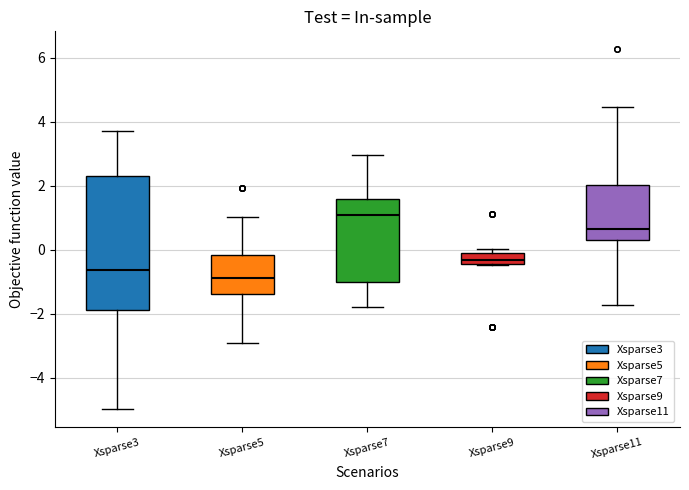

Reading left to right, transcribe this box plot: for each box, give where its median line is, the range the box spans, and where its two whiskers end, as read against the y-axis. The values are not printed on the chart, so give them approximately, as read against the axis.

Xsparse3: median -0.6, box -1.8 to 2.4, whiskers -5.0 to 3.8
Xsparse5: median -0.8, box -1.4 to -0.2, whiskers -3.0 to 1.0
Xsparse7: median 1.2, box -1.0 to 1.6, whiskers -1.8 to 3.0
Xsparse9: median -0.4 (inside the box), box -0.4 to -0.2, whiskers -0.4 to 0.0
Xsparse11: median 0.6, box 0.4 to 2.0, whiskers -1.8 to 4.4